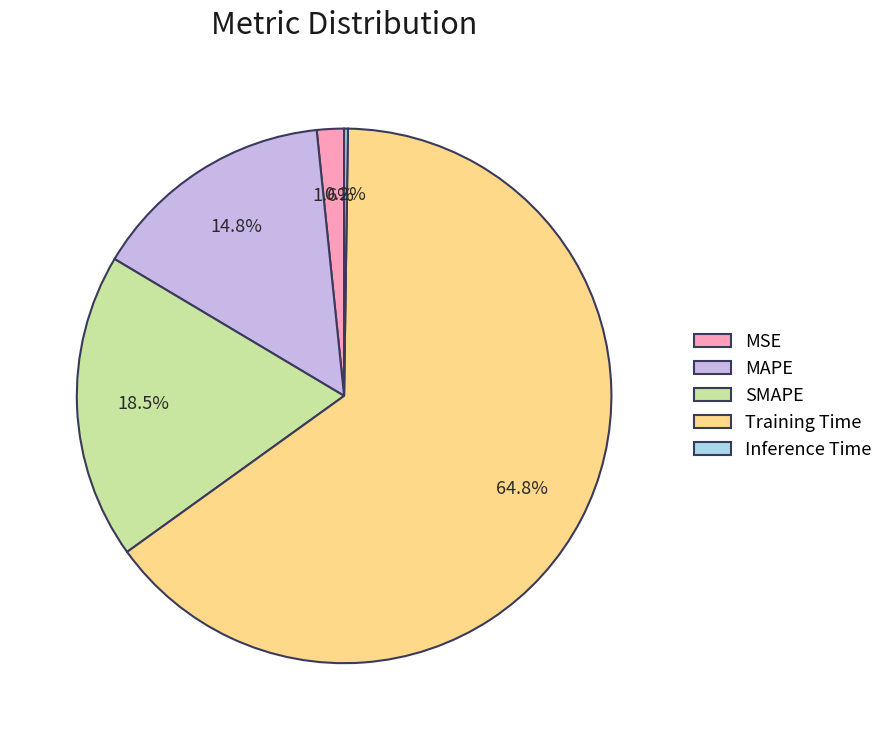

To the nearest percent, what is the combined percentage of SMAPE and Training Time?

83%